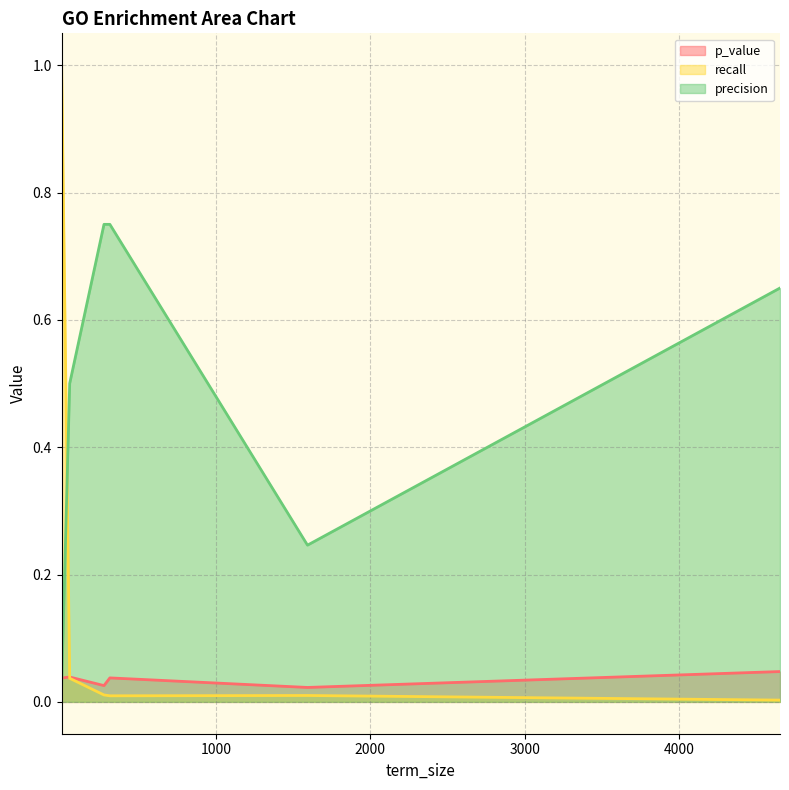

How many times do precision and p_value cross each other?

1